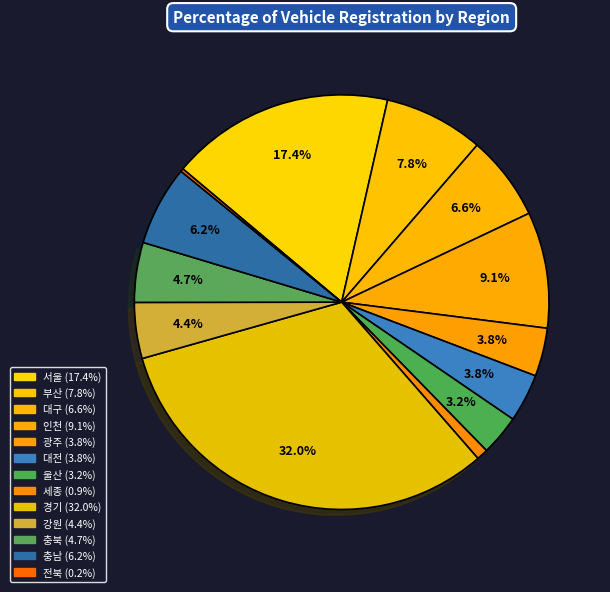

Count the number of slices in the pie.

13